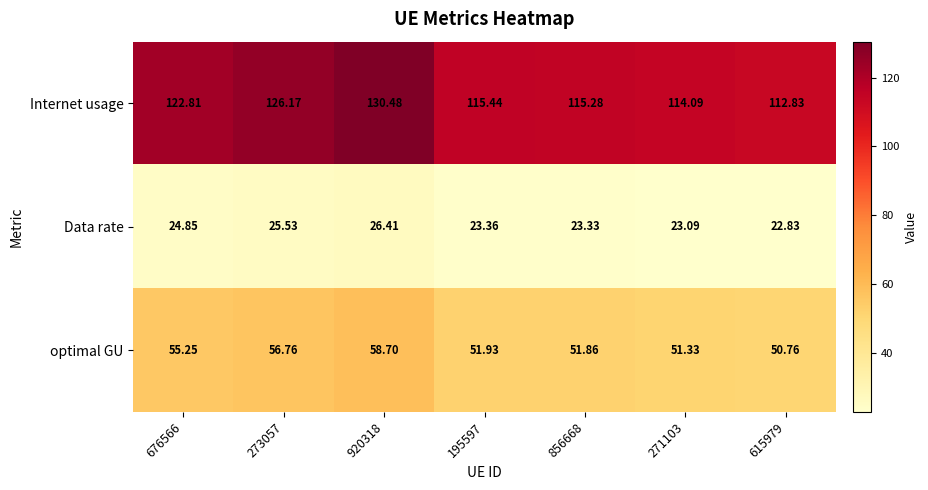

At which category is the sum across all series the highest?

920318